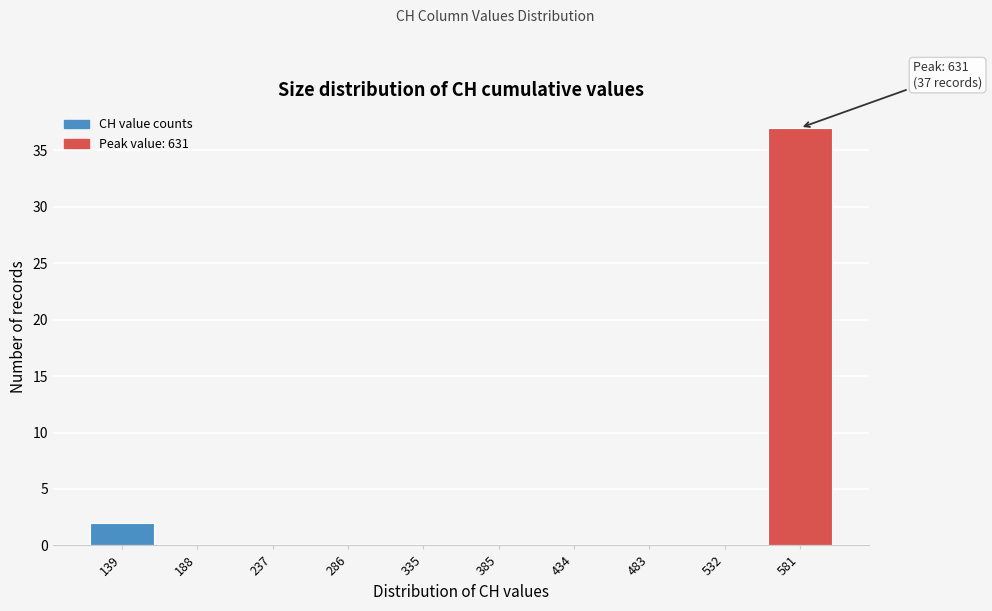

Reading left to right, transcribe all the data shown in this chart.

139=2	188=0	237=0	286=0	335=0	385=0	434=0	483=0	532=0	581=37